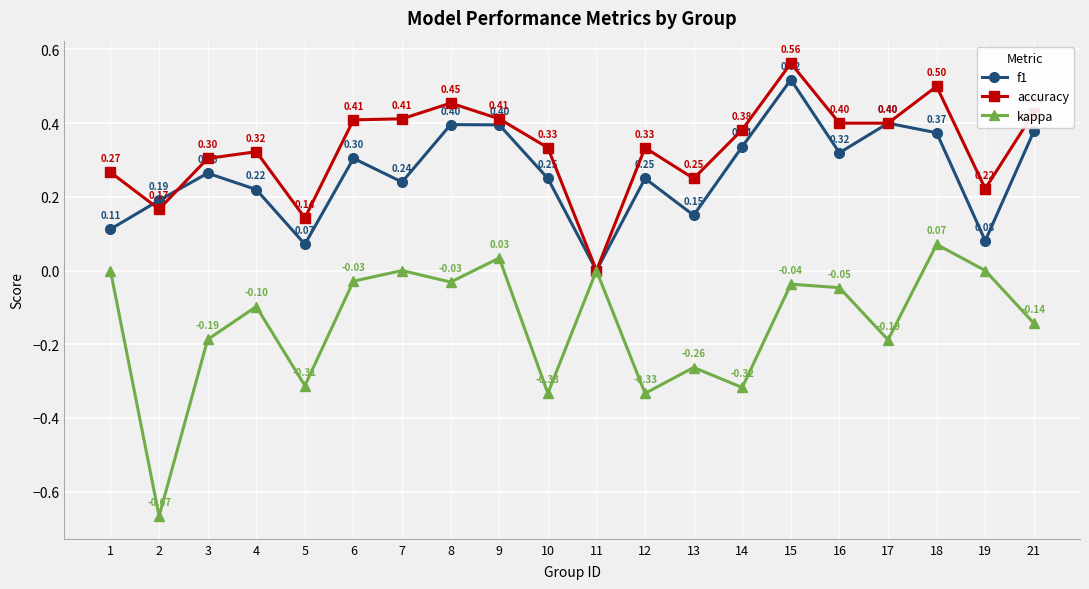

What is the average value of the f1 series?

0.3